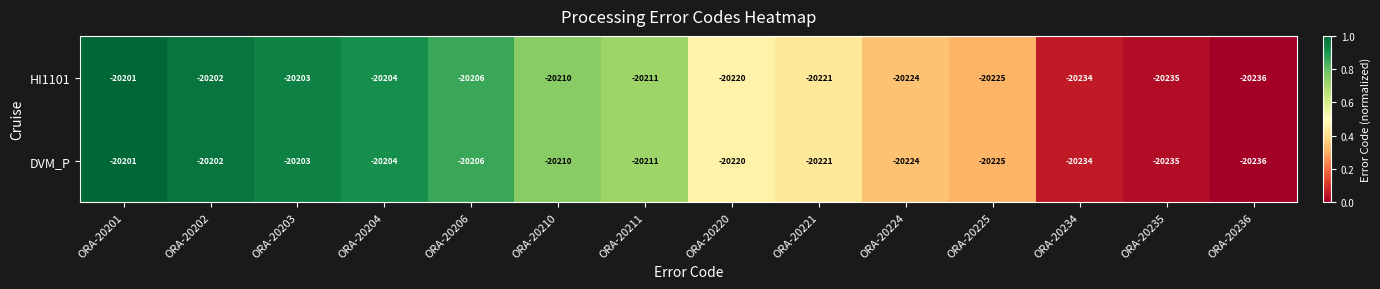

Is it true that DVM_P equals -20235 at ORA-20235?

True